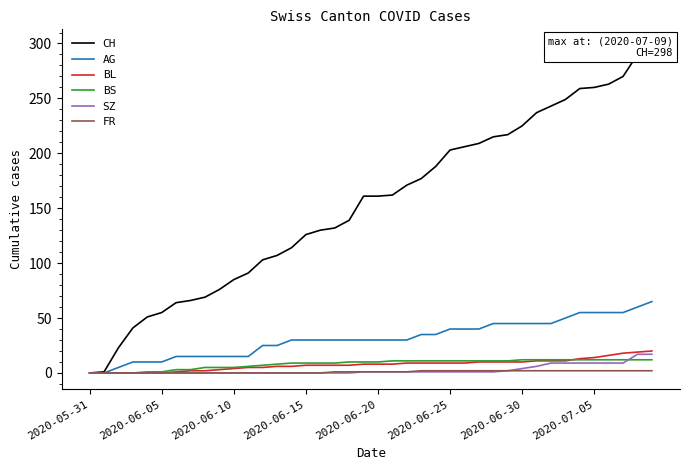

True or false: SZ has a value of 4 at 2020-06-30.

True